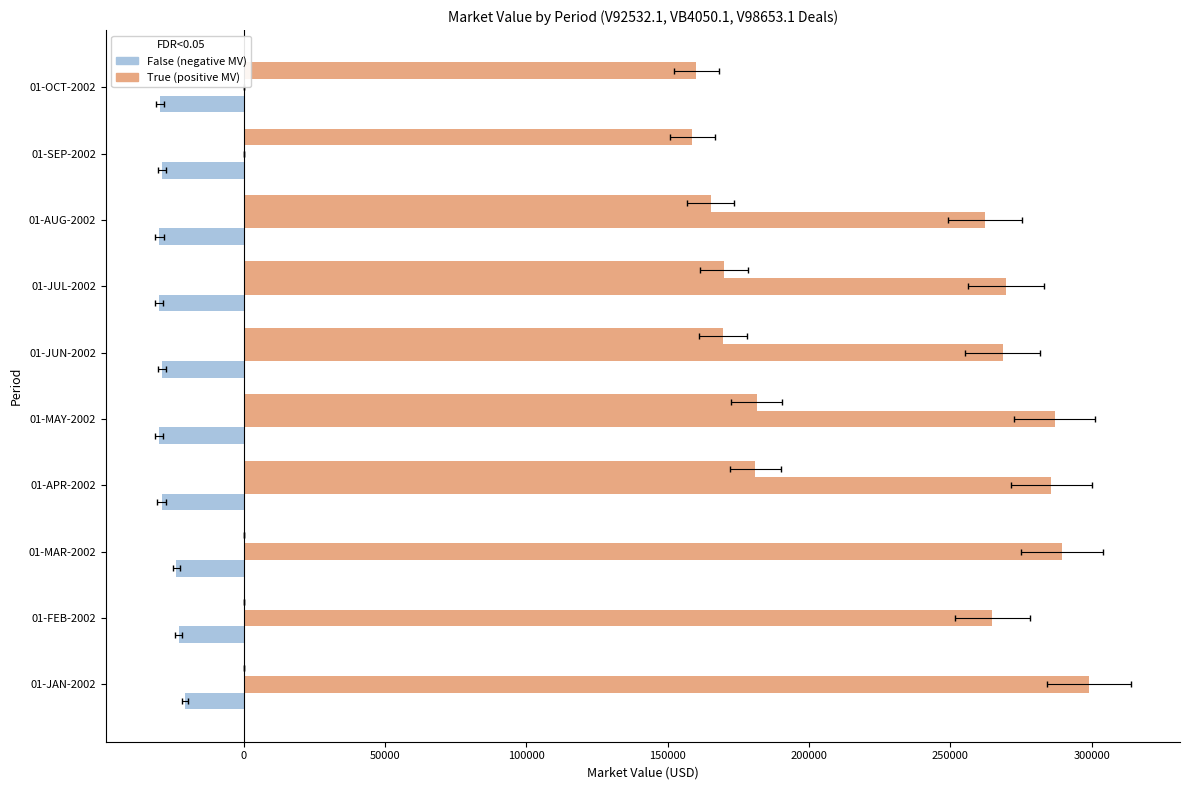

What is the difference between the maximum and minimum values in the VB4050.1 MV series?

299055.7